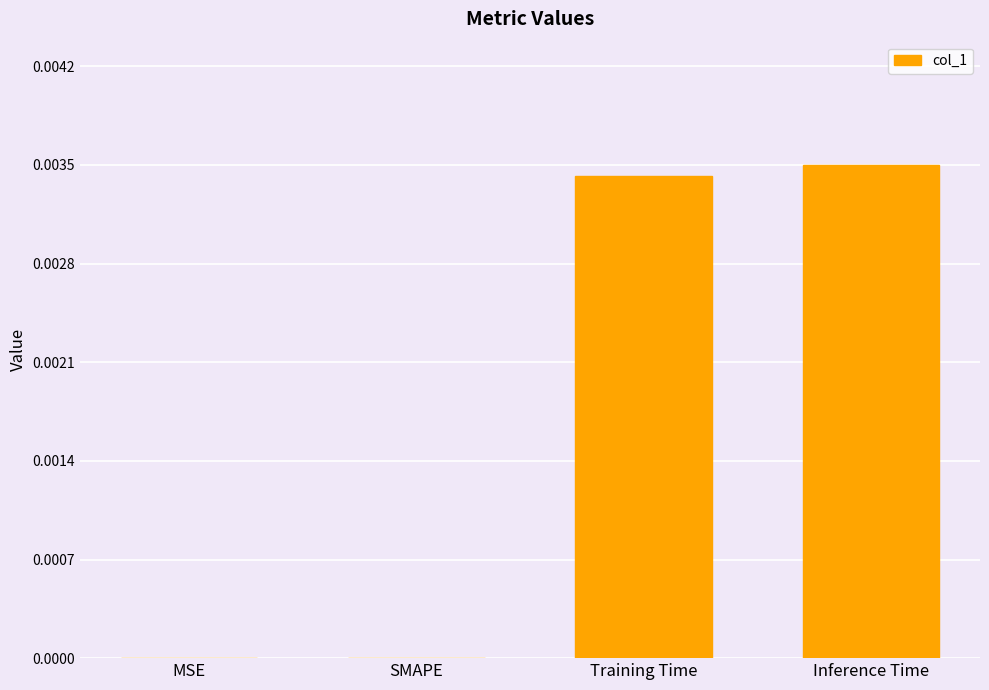

Does the chart contain stacked bars?

No